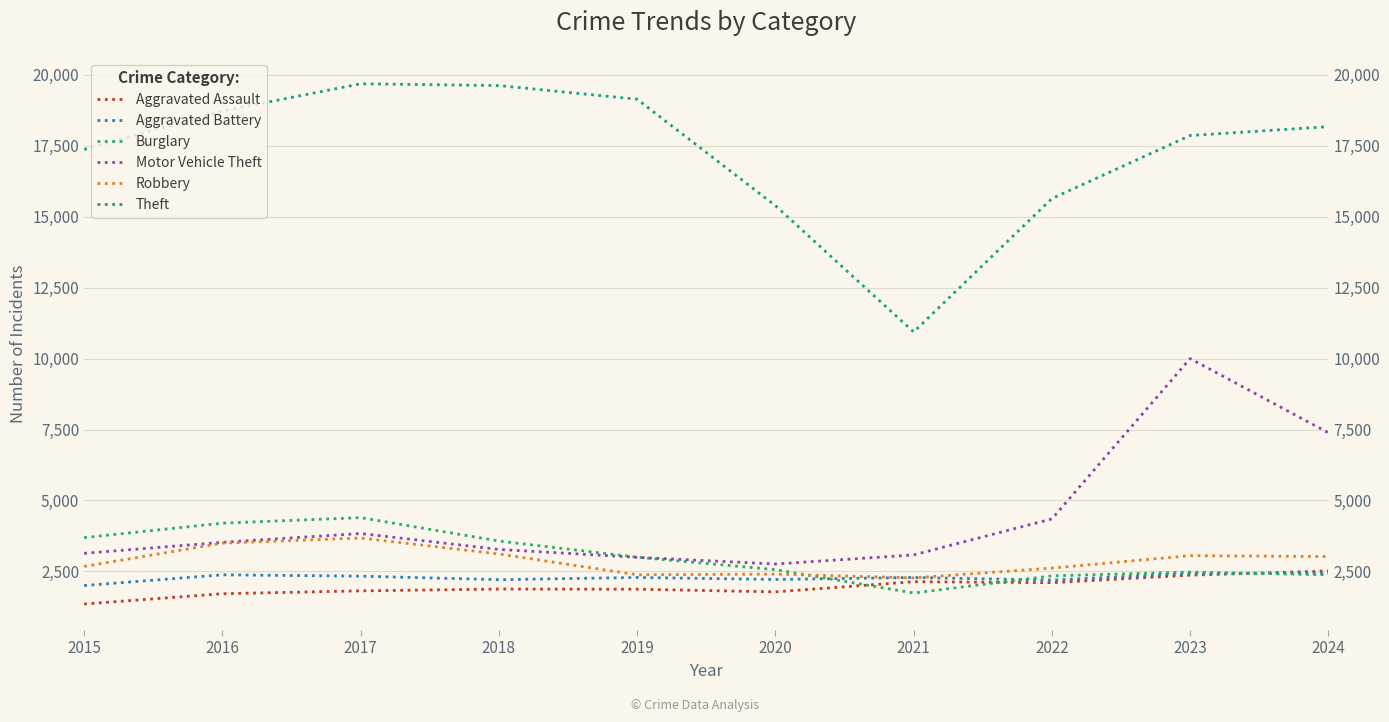

What is the sum of all Aggravated Assault values?

19534